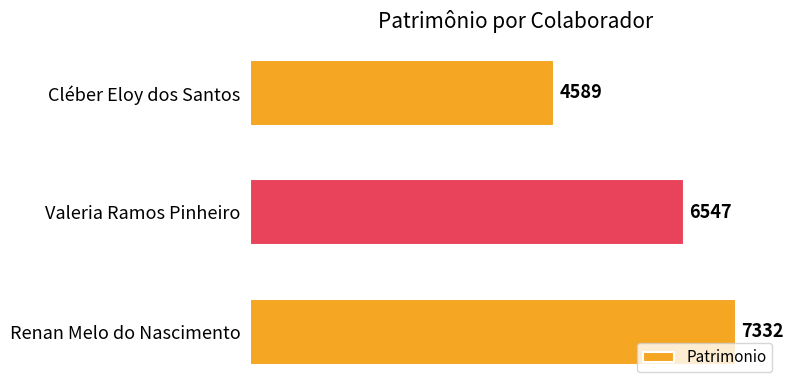

At which label is the value closest to 5960?

Valeria Ramos Pinheiro